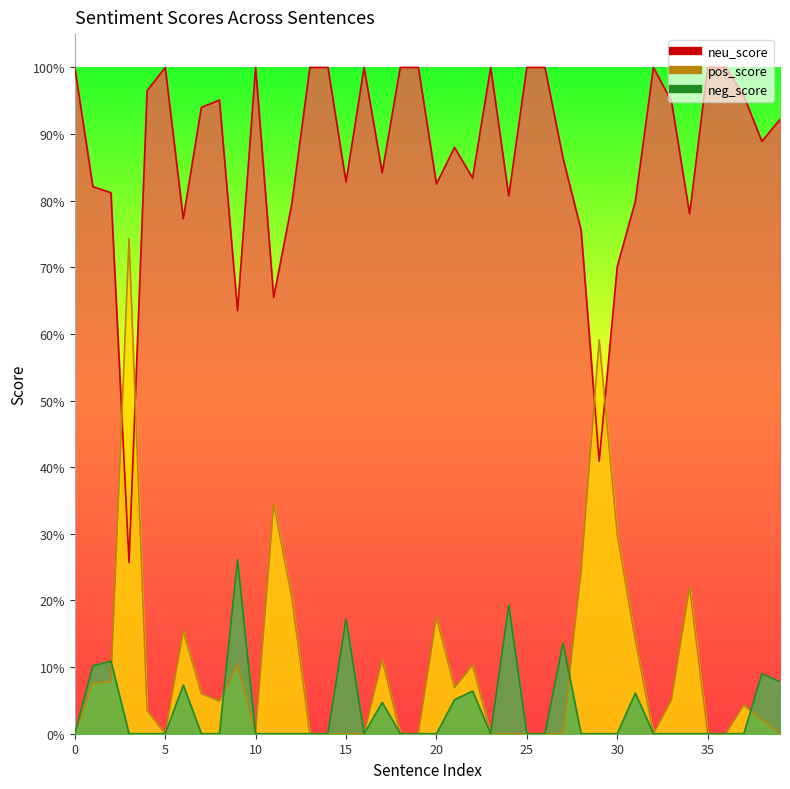

True or false: neu_score and neg_score intersect in this chart.

False